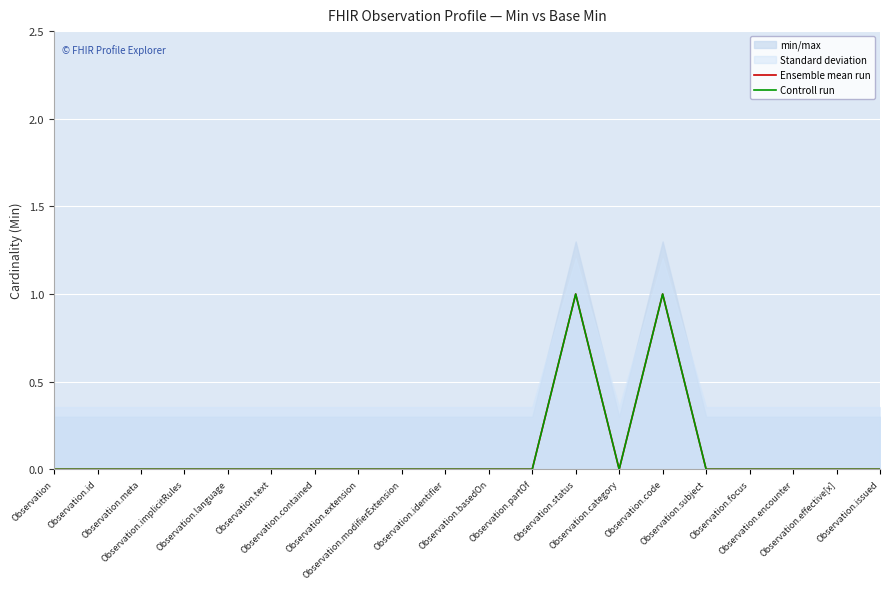

Is it true that Controll run equals 0 at Observation.focus?

True